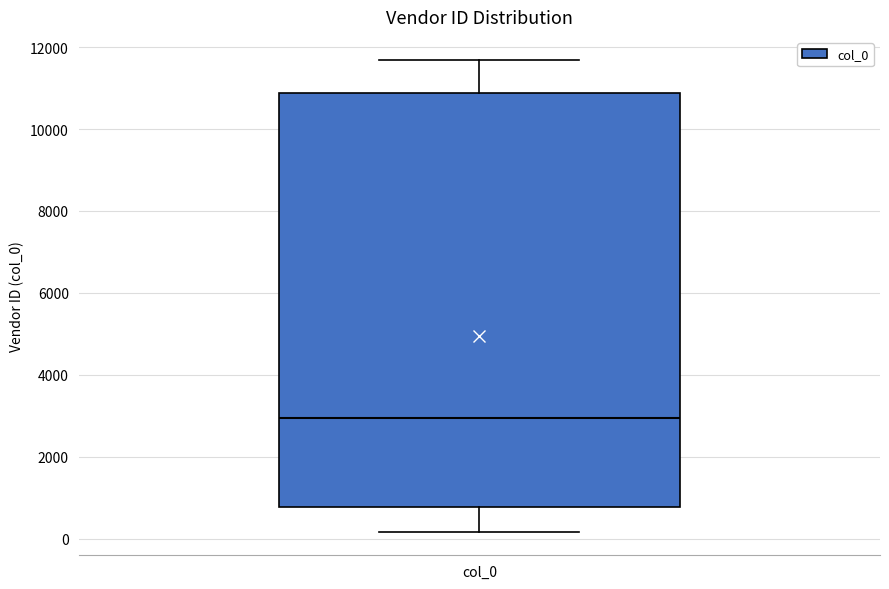

Where does the lower whisker of the box for col_0 end on the y-axis? The values are not printed on the chart, so give them approximately, as read against the axis.

200